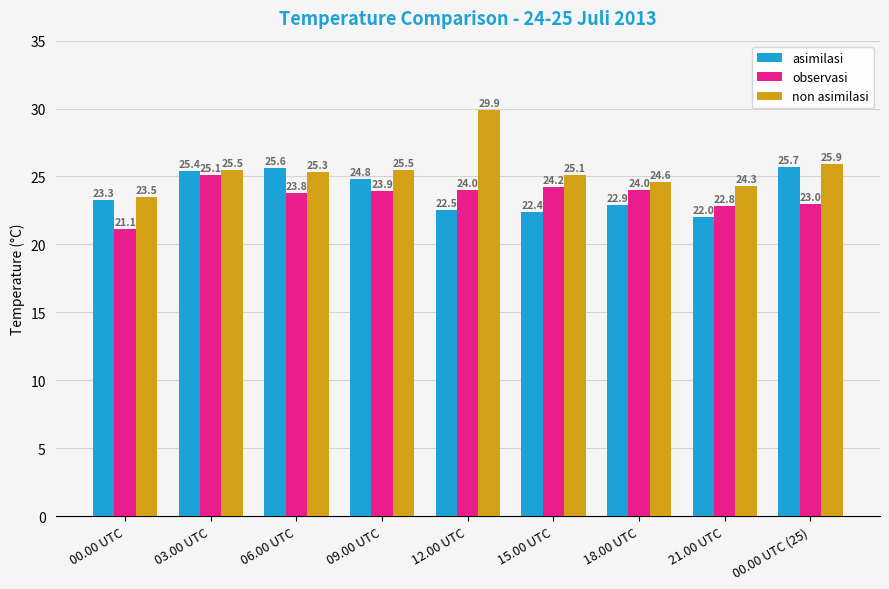

What is the difference between the maximum and minimum values in the observasi series?

4.0